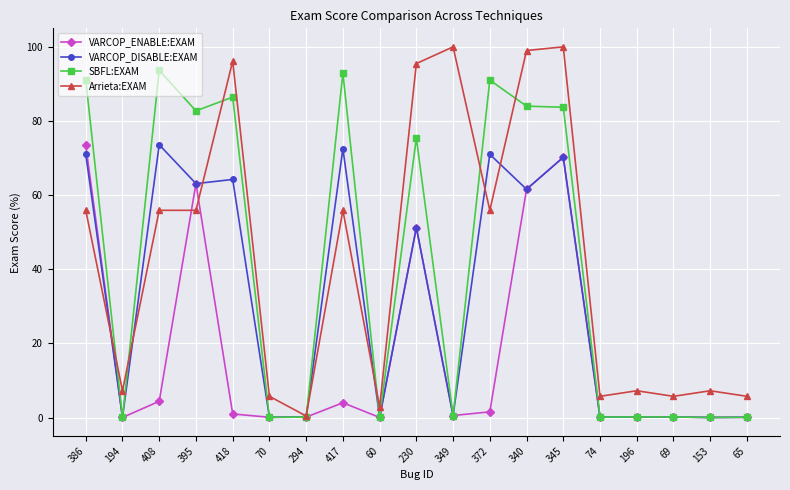

Does the chart display data point markers on the line(s)?

Yes